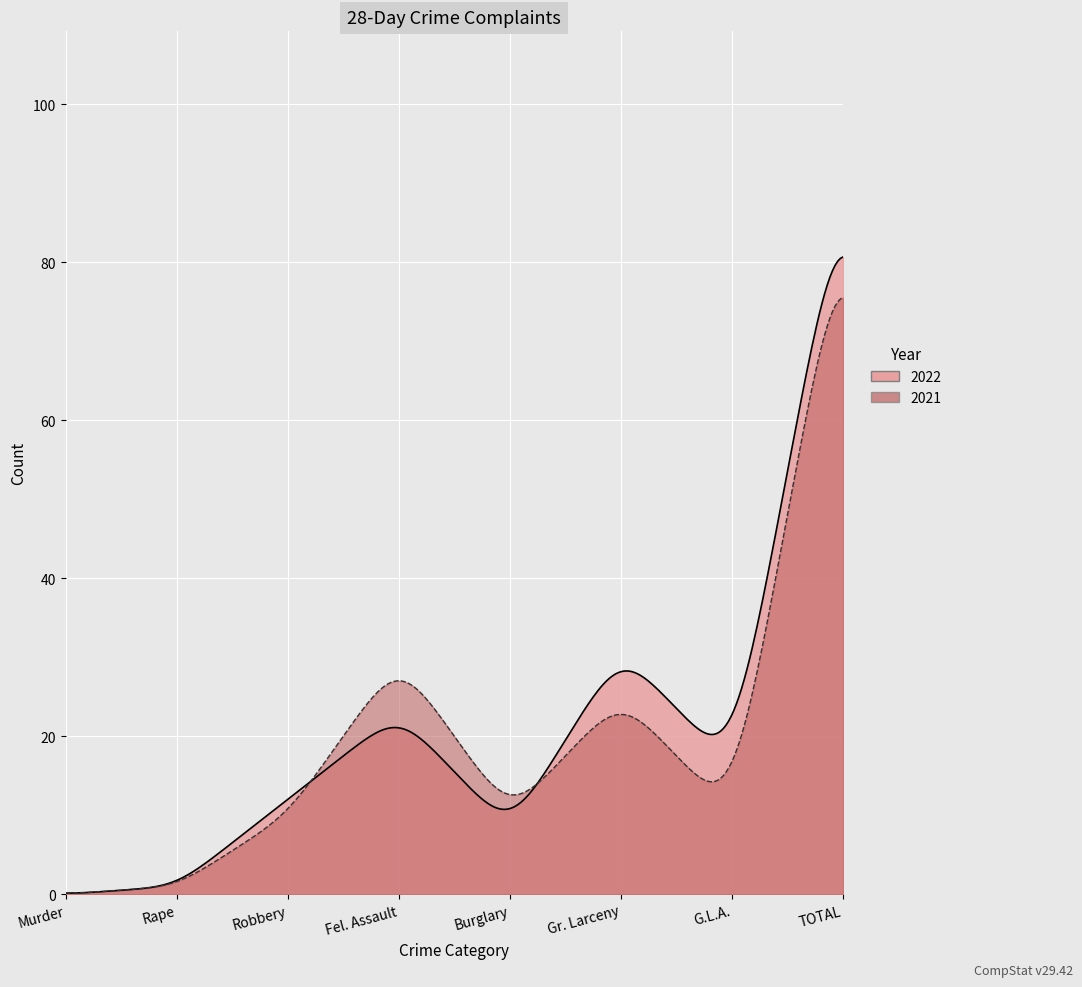

What is the label of the 5th point from the left?

Burglary